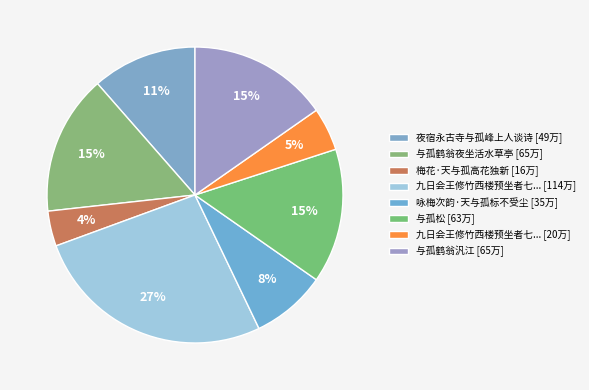

Is there any slice that represents more than half of the pie?

No